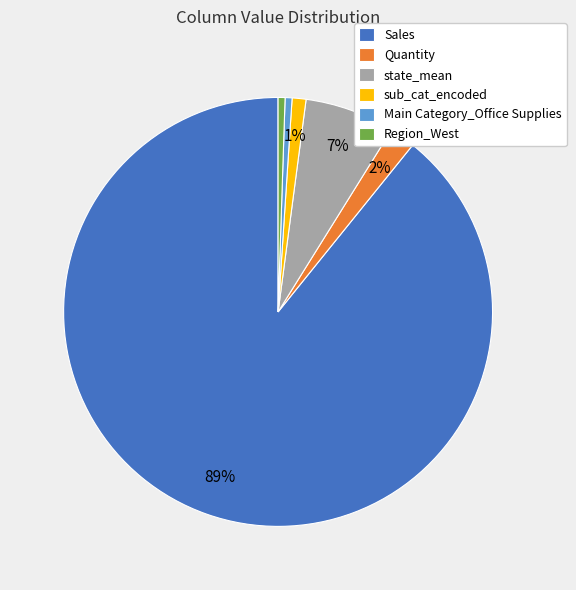

To the nearest percent, what portion does state_mean represent?

7%